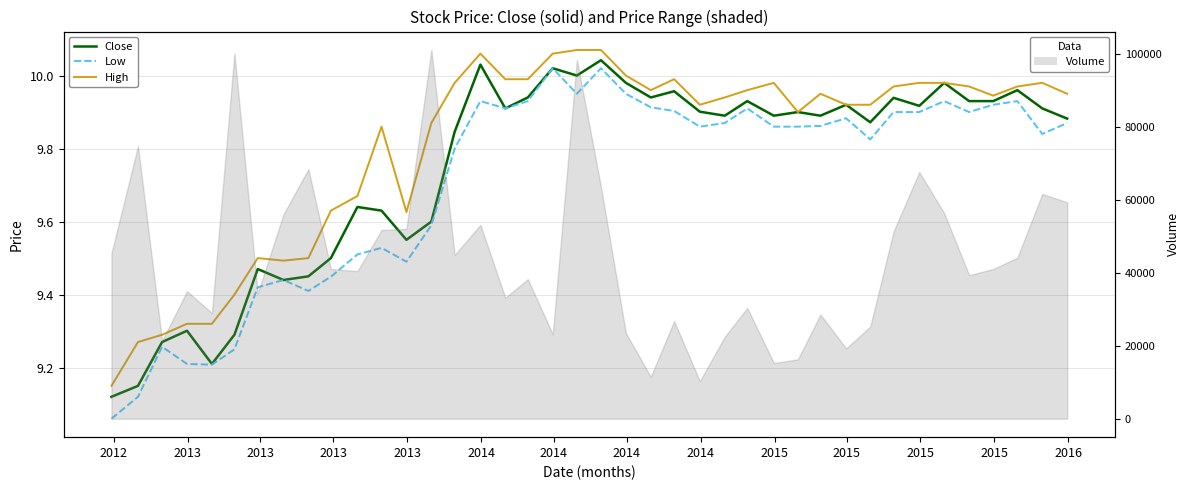

Reading left to right, extract all data points from this chart.

Close: 9.1	9.2	9.3	9.3	9.2	9.3	9.5	9.4	9.4	9.5	9.6	9.6	9.6	9.6	9.8	10.0	9.9	9.9	10.0	10.0	10.0	10.0	9.9	10.0	9.9	9.9	9.9	9.9	9.9	9.9	9.9	9.9	9.9	9.9	10.0	9.9	9.9	10.0	9.9	9.9
Low: 9.1	9.1	9.3	9.2	9.2	9.2	9.4	9.4	9.4	9.4	9.5	9.5	9.5	9.6	9.8	9.9	9.9	9.9	10.0	9.9	10.0	9.9	9.9	9.9	9.9	9.9	9.9	9.9	9.9	9.9	9.9	9.8	9.9	9.9	9.9	9.9	9.9	9.9	9.8	9.9
High: 9.2	9.3	9.3	9.3	9.3	9.4	9.5	9.5	9.5	9.6	9.7	9.9	9.6	9.9	10.0	10.1	10.0	10.0	10.1	10.1	10.1	10.0	10.0	10.0	9.9	9.9	10.0	10.0	9.9	9.9	9.9	9.9	10.0	10.0	10.0	10.0	9.9	10.0	10.0	9.9